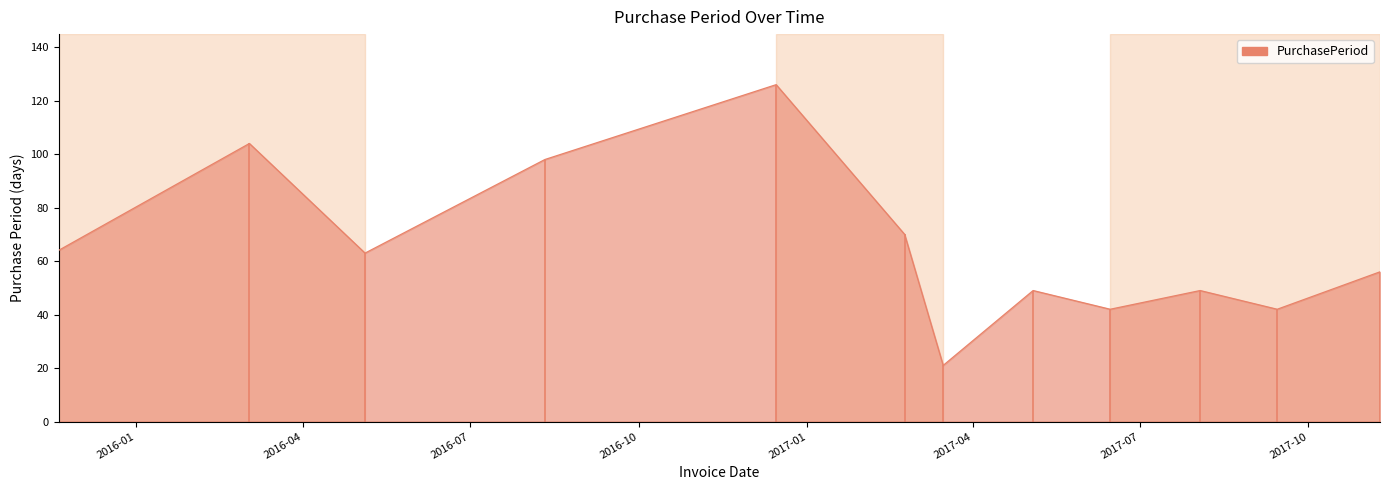

At which category does the data reach its first local peak?

2016-03-03